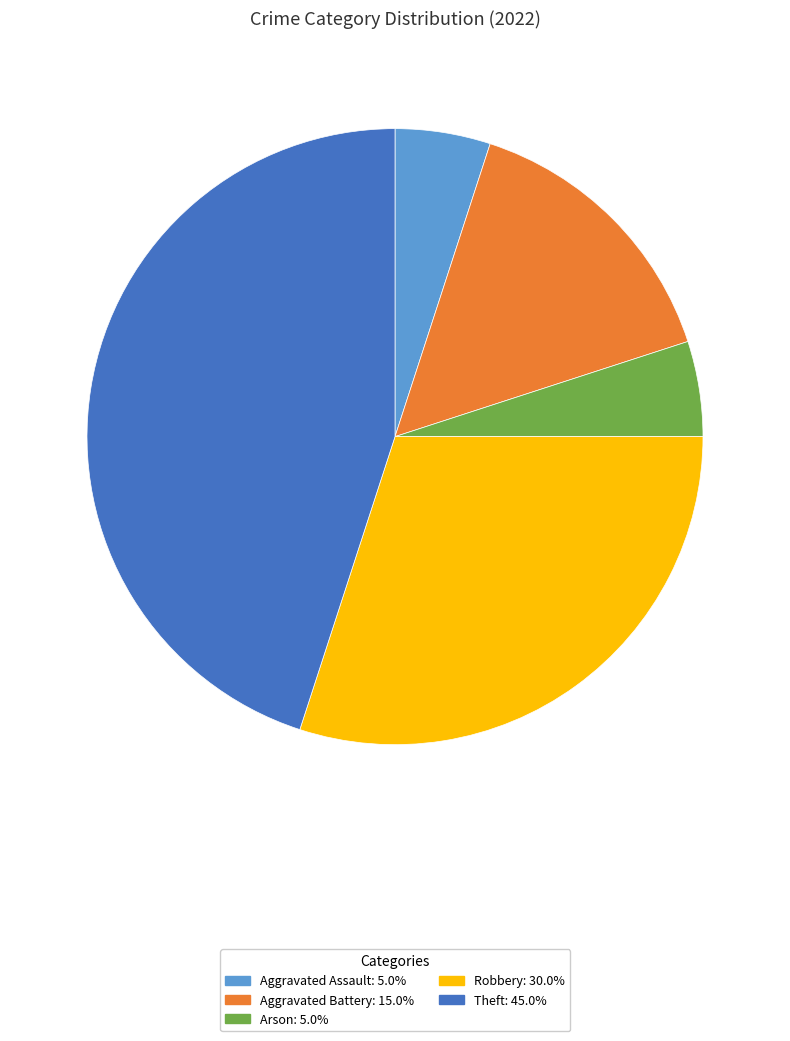

Is it true that Aggravated Assault is 5% of the pie?

True